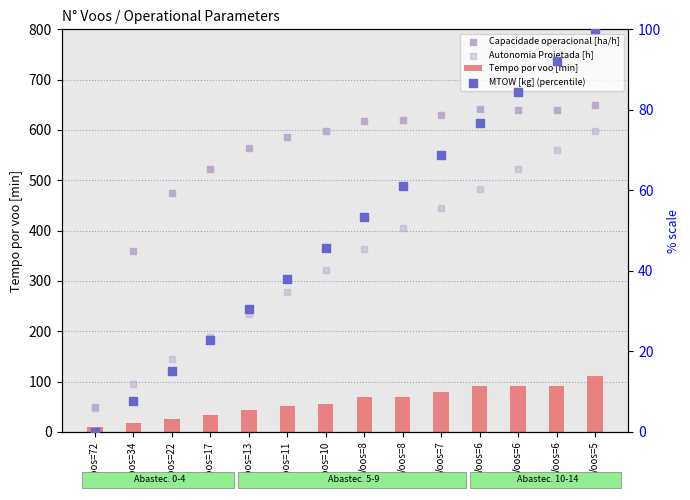

What are all the series names shown in the legend?

Tempo por voo [min], Capacidade operacional [ha/h], Autonomia Projetada [h], MTOW [kg] (percentile)